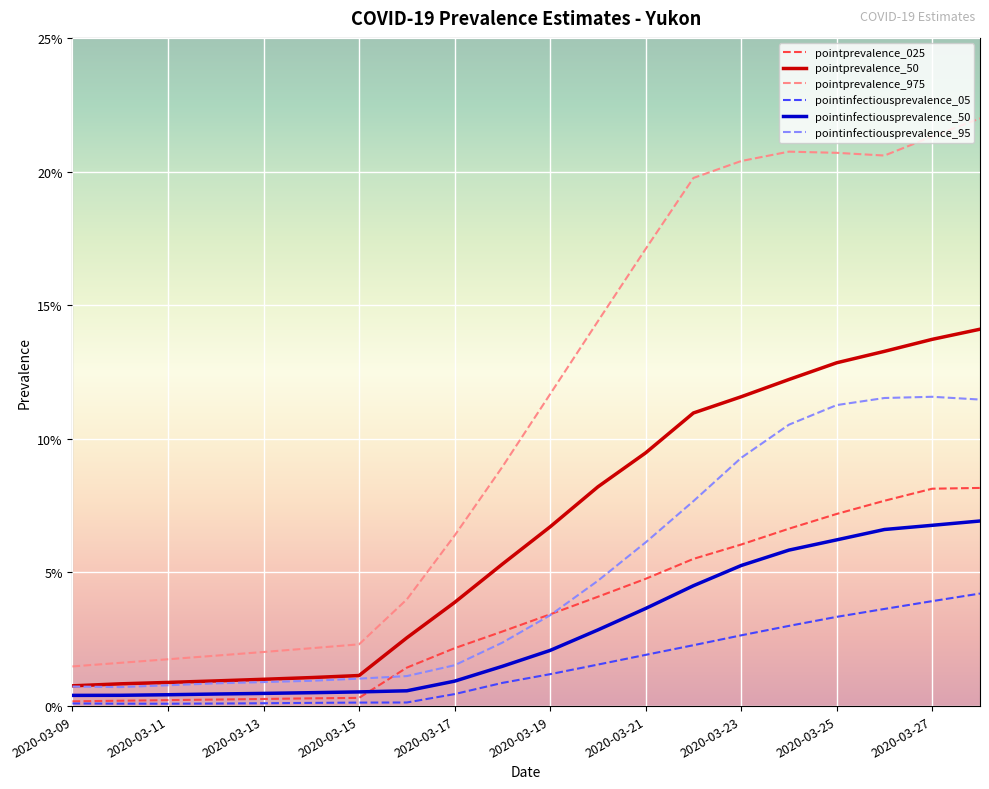

Does the chart display data point markers on the line(s)?

No